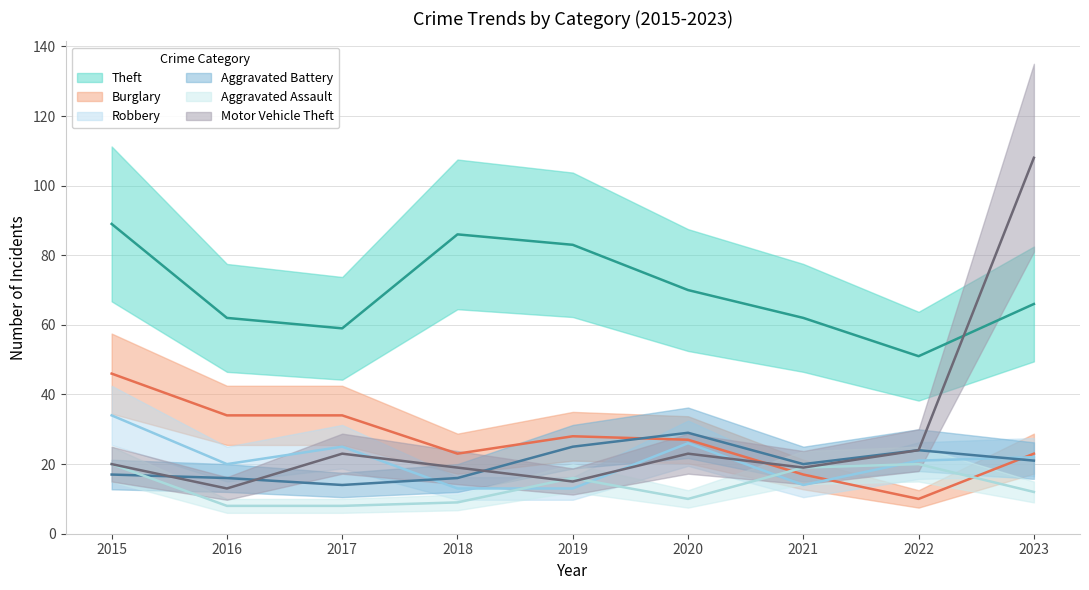

True or false: Robbery and Theft intersect in this chart.

False